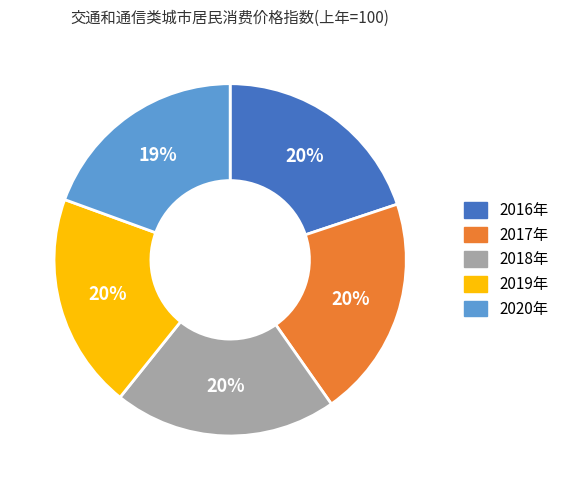

Does 2018年 account for over 50% of the chart?

No